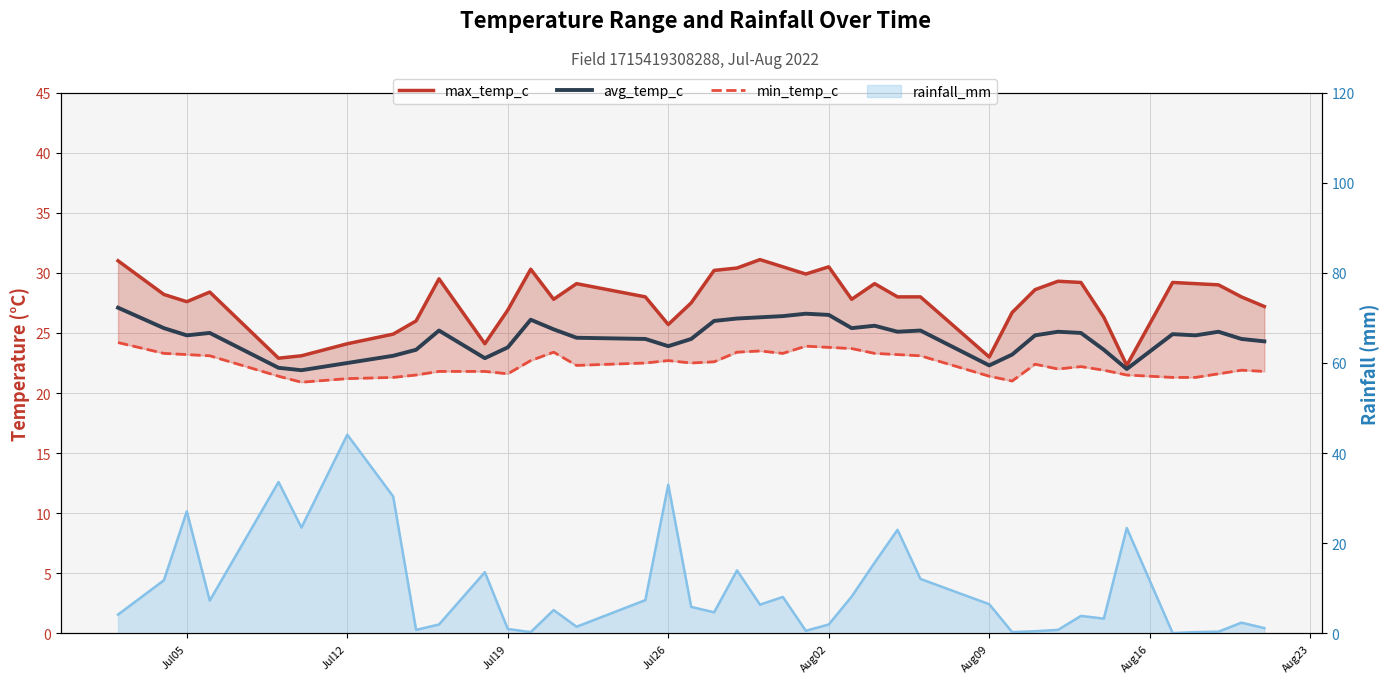

True or false: avg_temp_c and min_temp_c intersect in this chart.

False